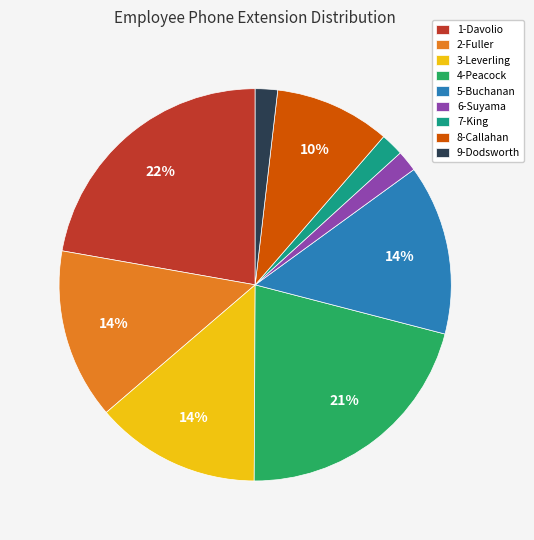

To the nearest percent, what is the difference between the 4-Peacock and 5-Buchanan slice percentages?

7%